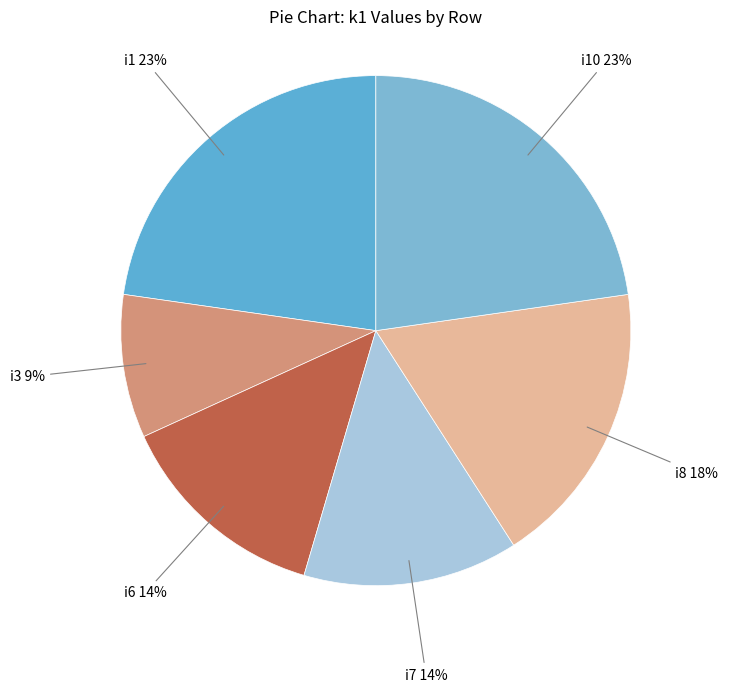

How many slices are in this pie chart?

6